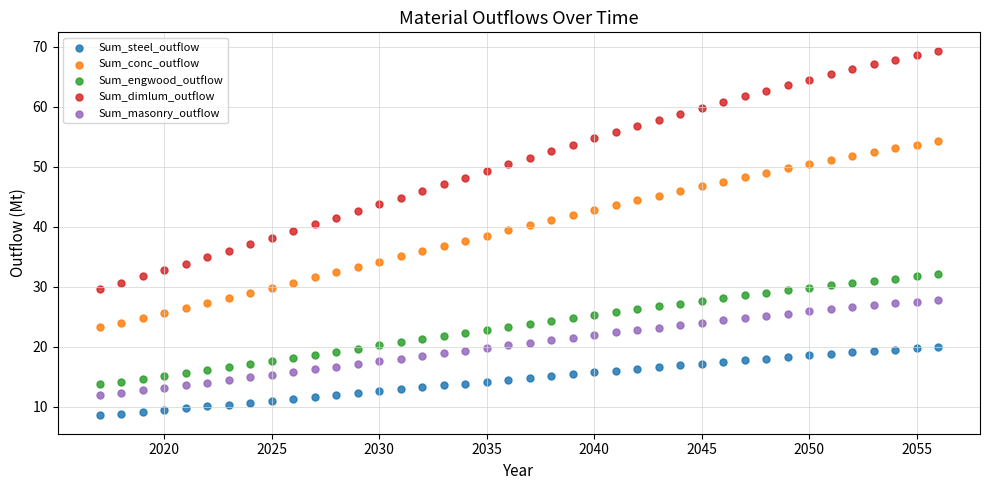

Which series contains the highest Y value?

Sum_dimlum_outflow